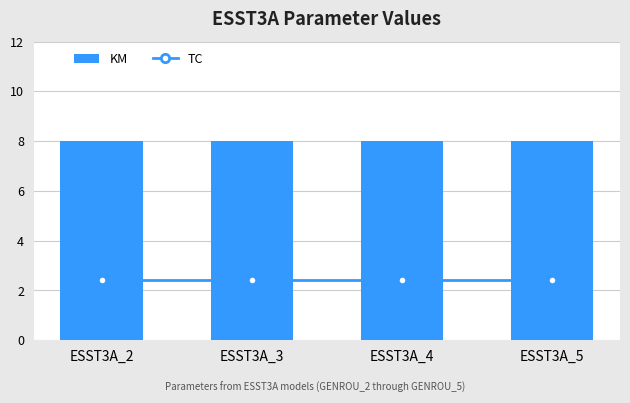

What is the highest value of the KM series?

8